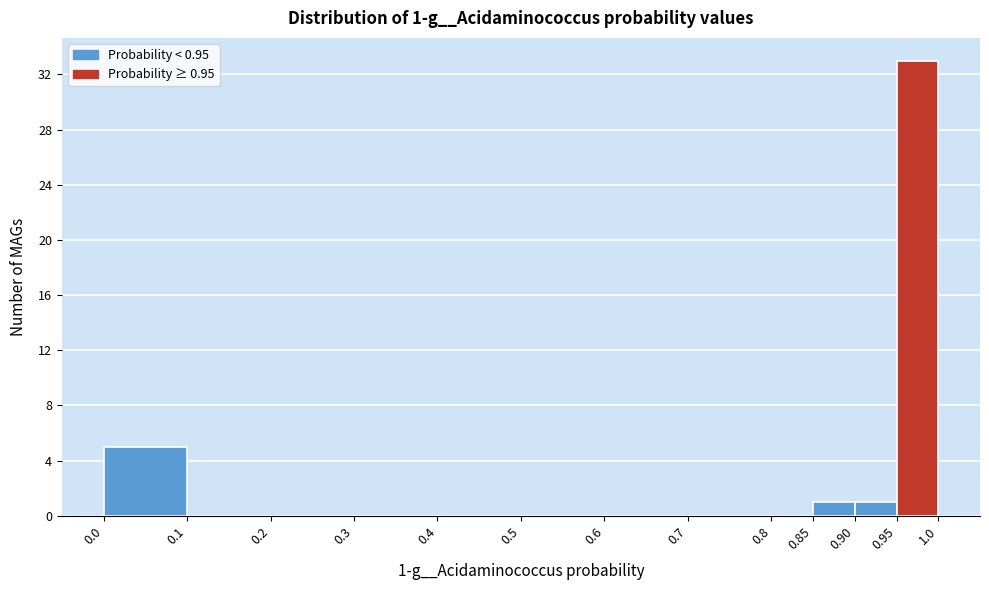

Which range on the x-axis has the tallest bar?

0.95 to 1.0